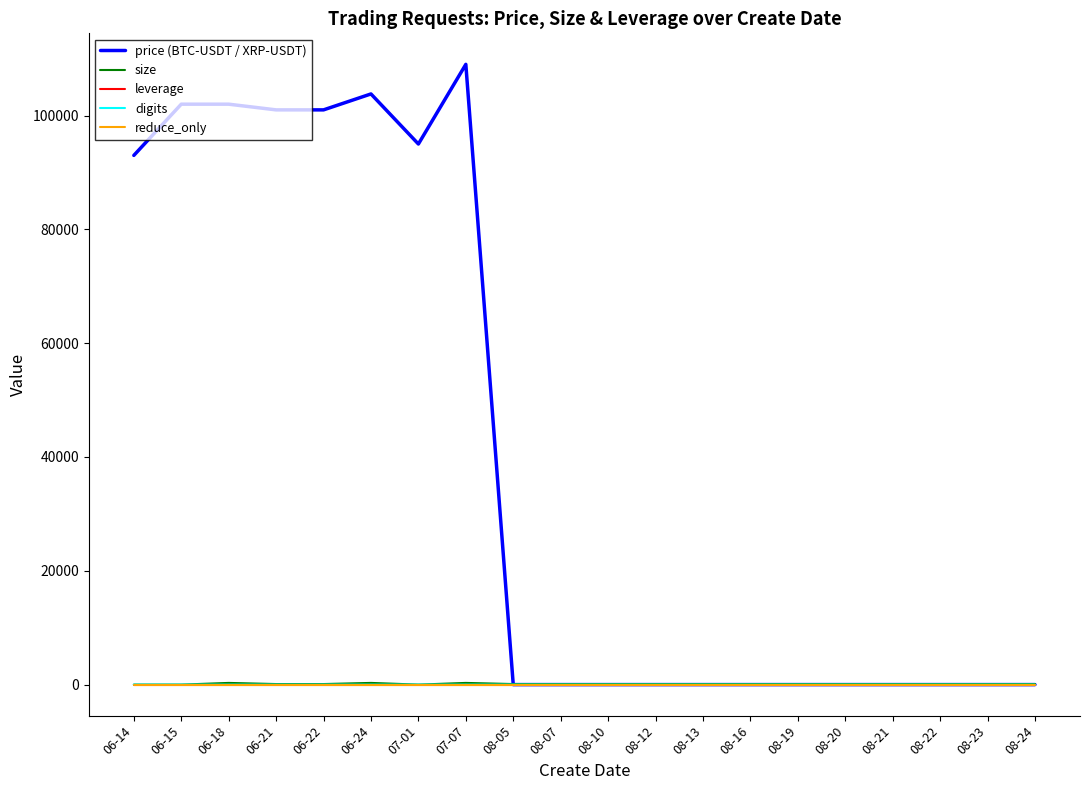

Which category has the highest value across all series?

07-07